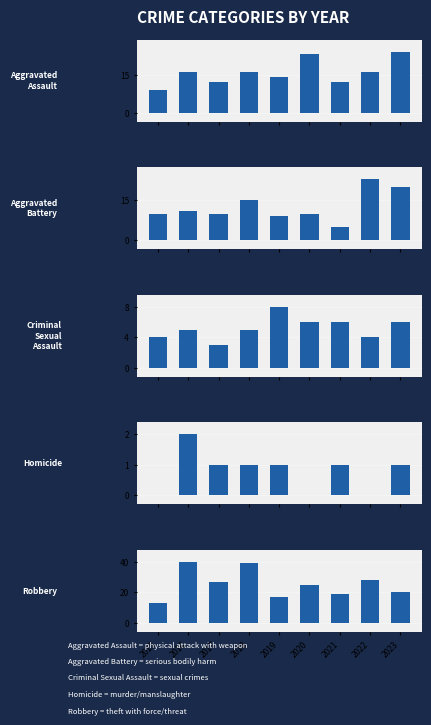

At how many categories does at least one series exceed 22?

6